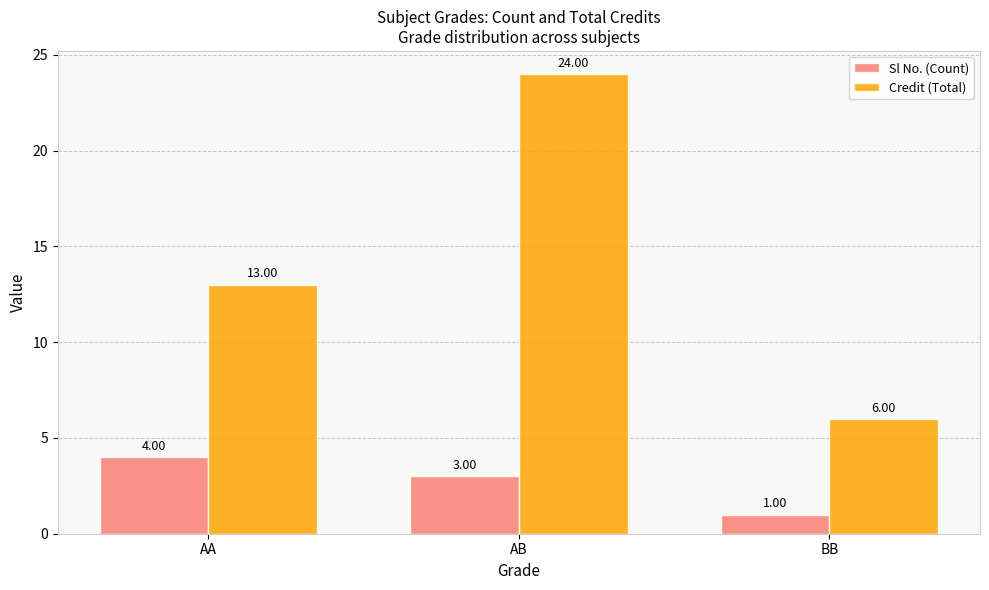

Reading left to right, extract all data points from this chart.

Sl No. (Count): AA=4	AB=3	BB=1
Credit (Total): AA=13	AB=24	BB=6